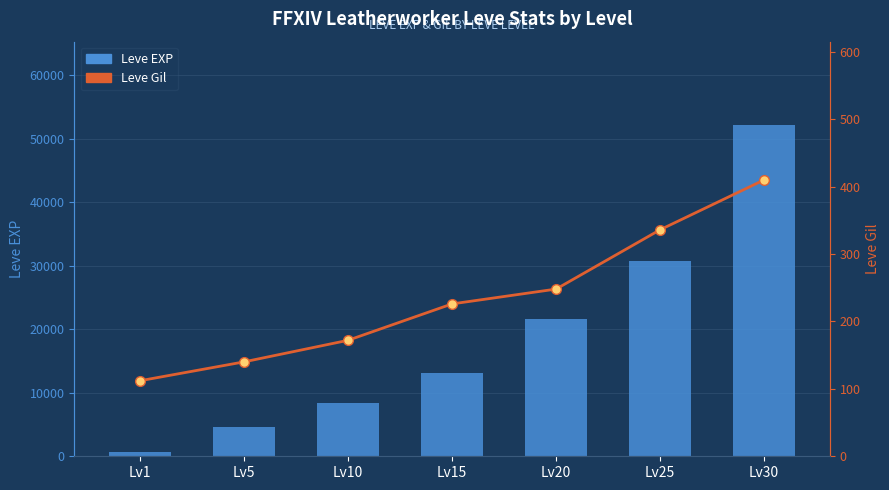

Which series changed the most between Lv25 and Lv30?

Leve EXP